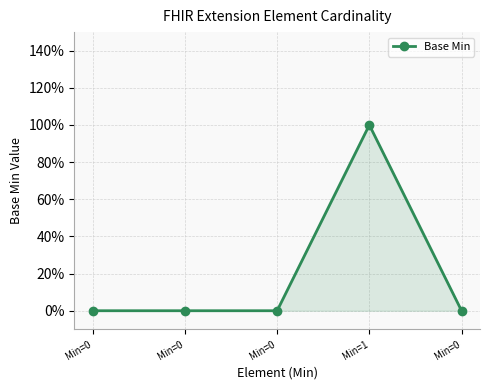

Is this an area chart (filled region under the line)?

Yes